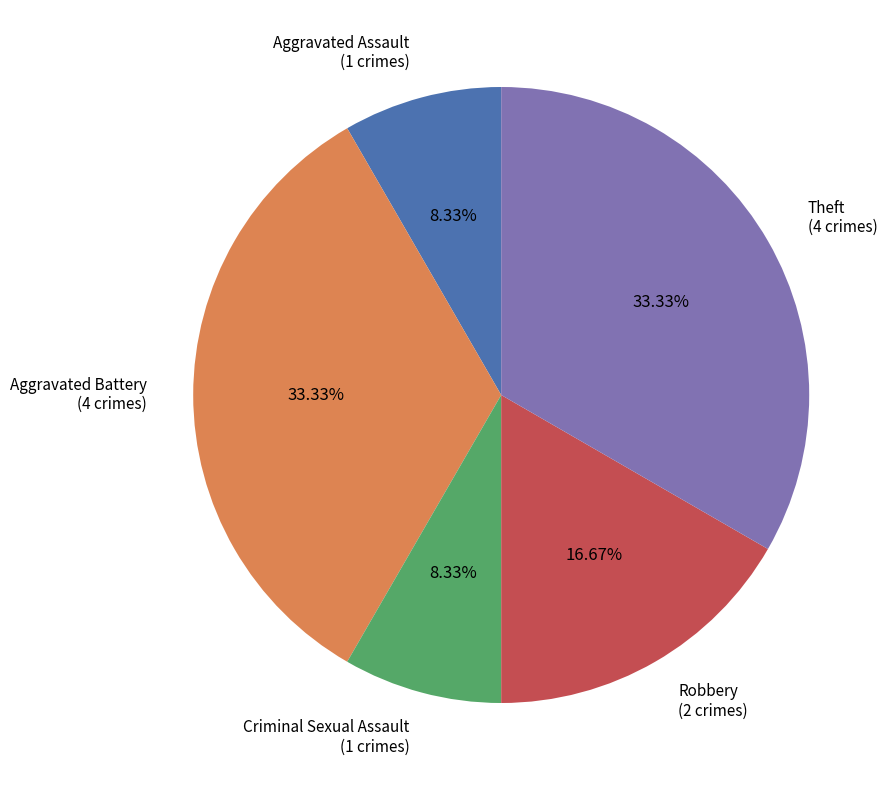

Does any single category account for the majority?

No